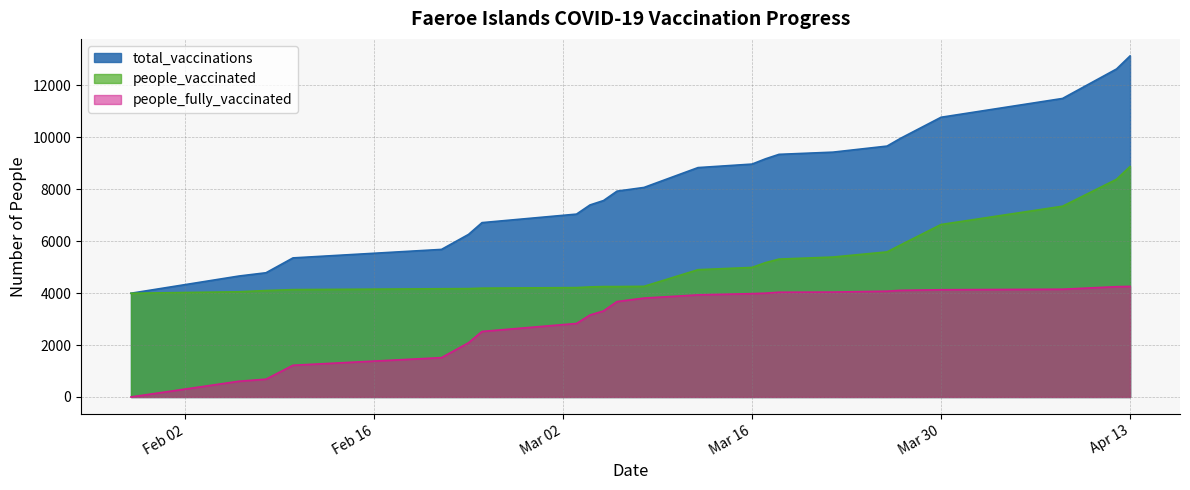

True or false: people_vaccinated and total_vaccinations cross at least once.

False